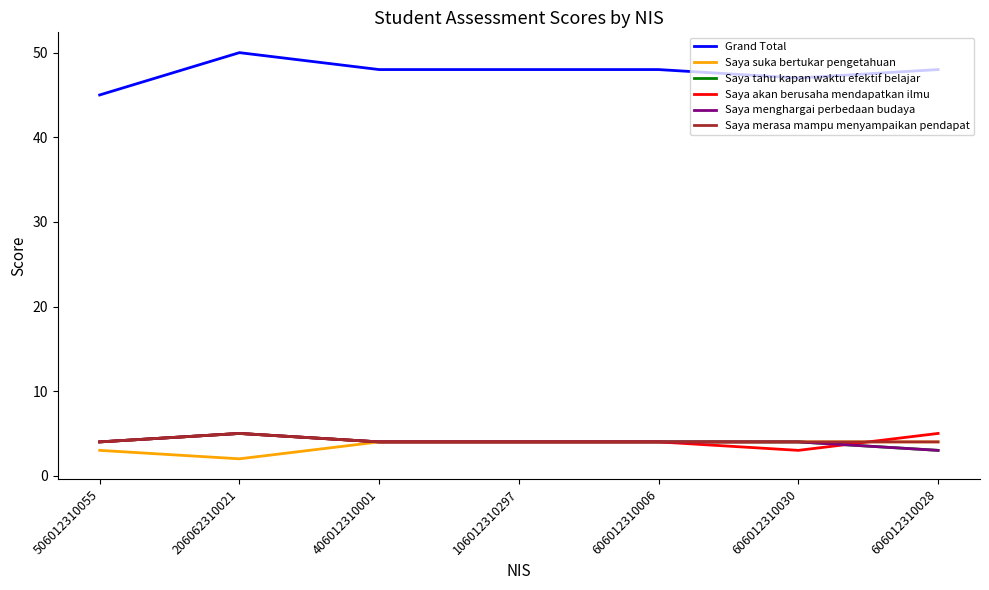

What is the difference between the maximum and minimum values in the Grand Total series?

5